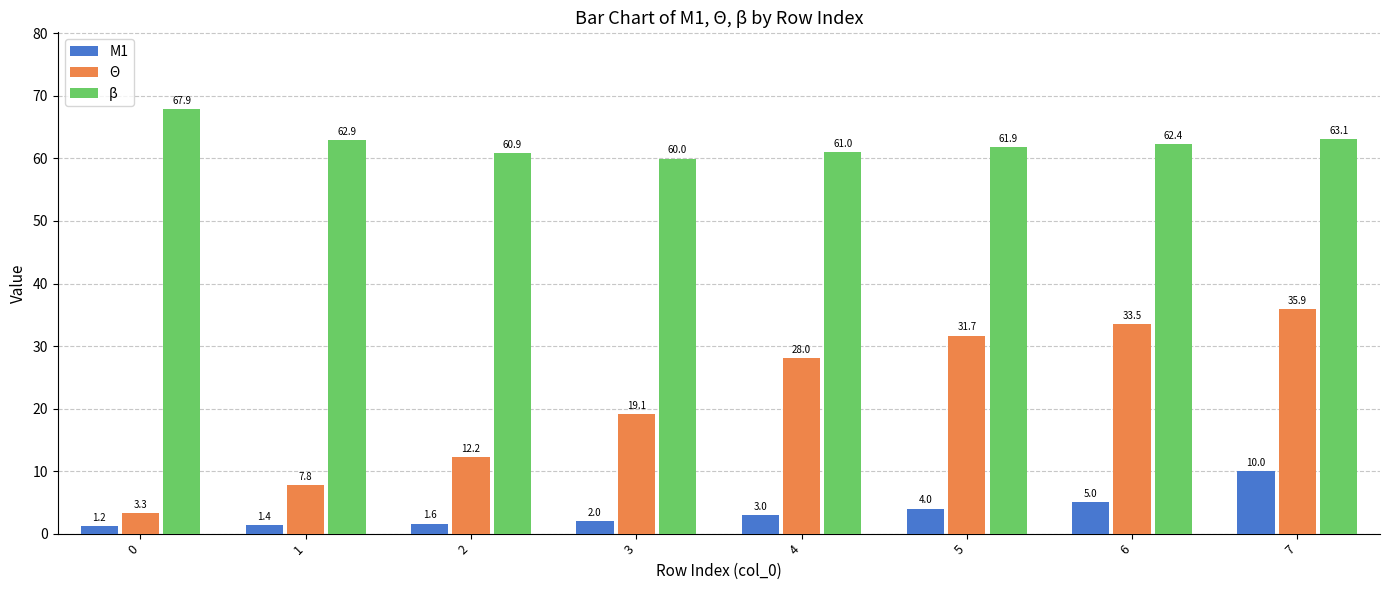

What is the difference between the maximum and second lowest values in the M1 series?

8.6